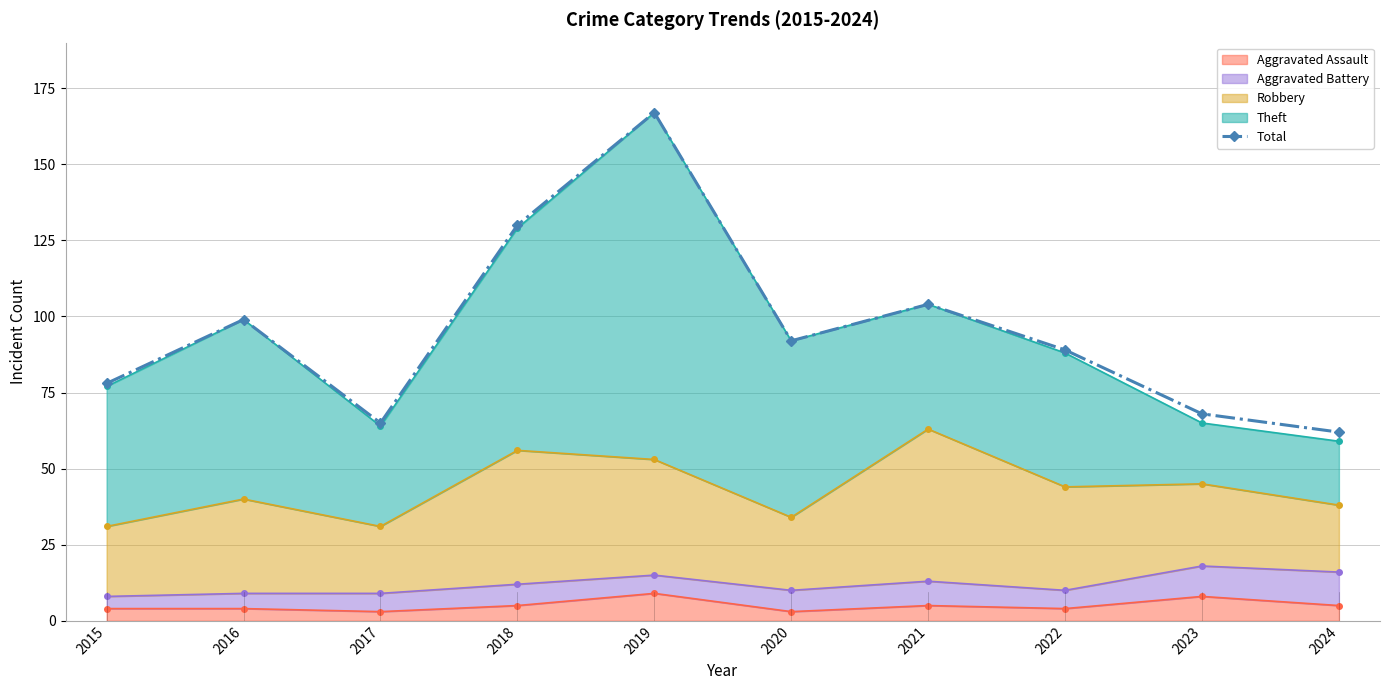

Reading right to left, list all the values displayed in this chart.

2024=62	2023=68	2022=89	2021=104	2020=92	2019=167	2018=130	2017=65	2016=99	2015=78